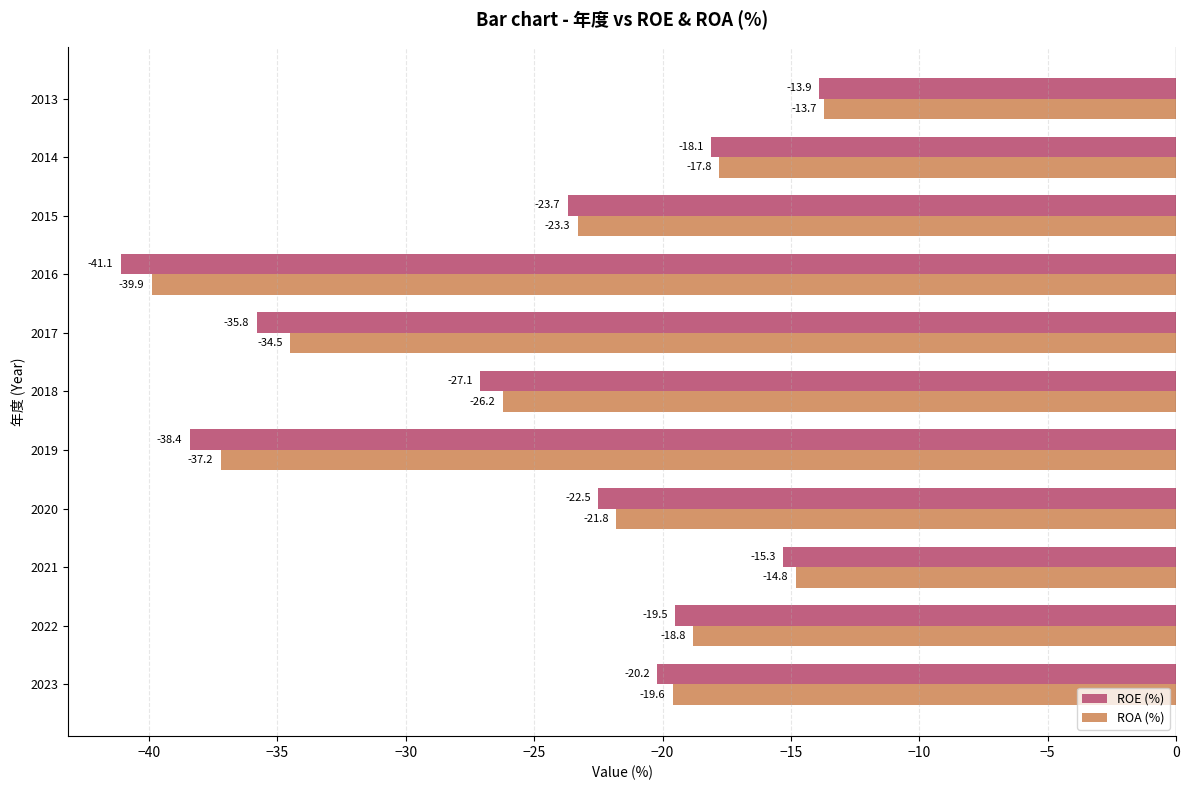

What is the minimum value shown in the chart?

-41.1